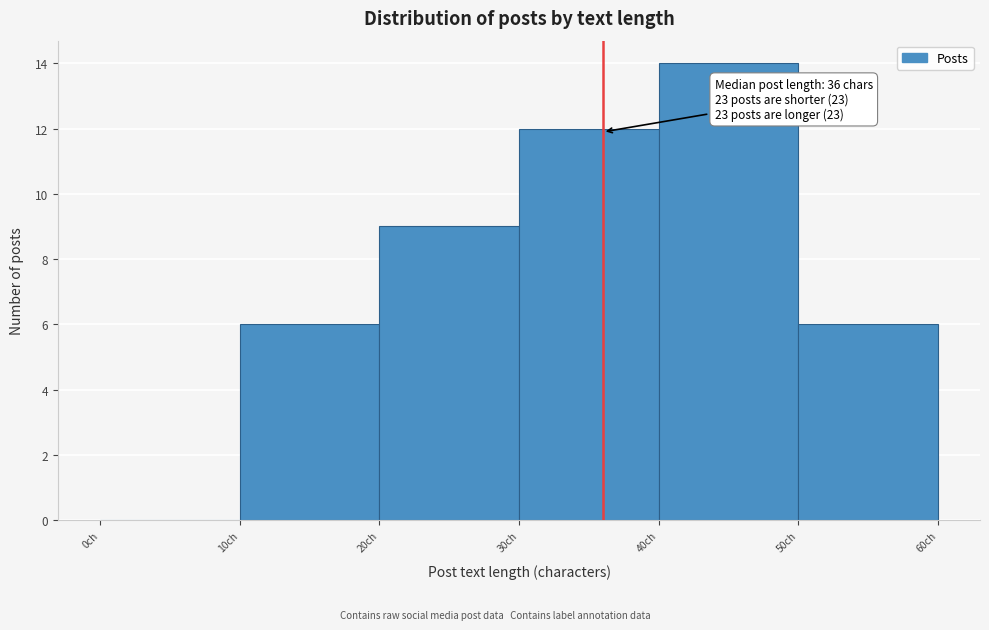

Which range on the x-axis has the tallest bar?

40 to 50